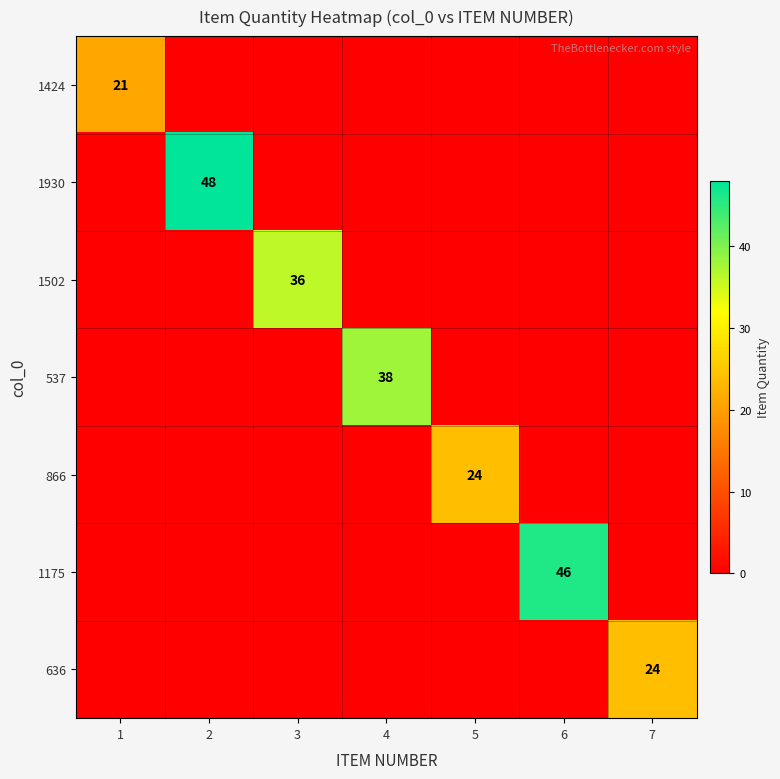

Count the number of data series in this chart.

7